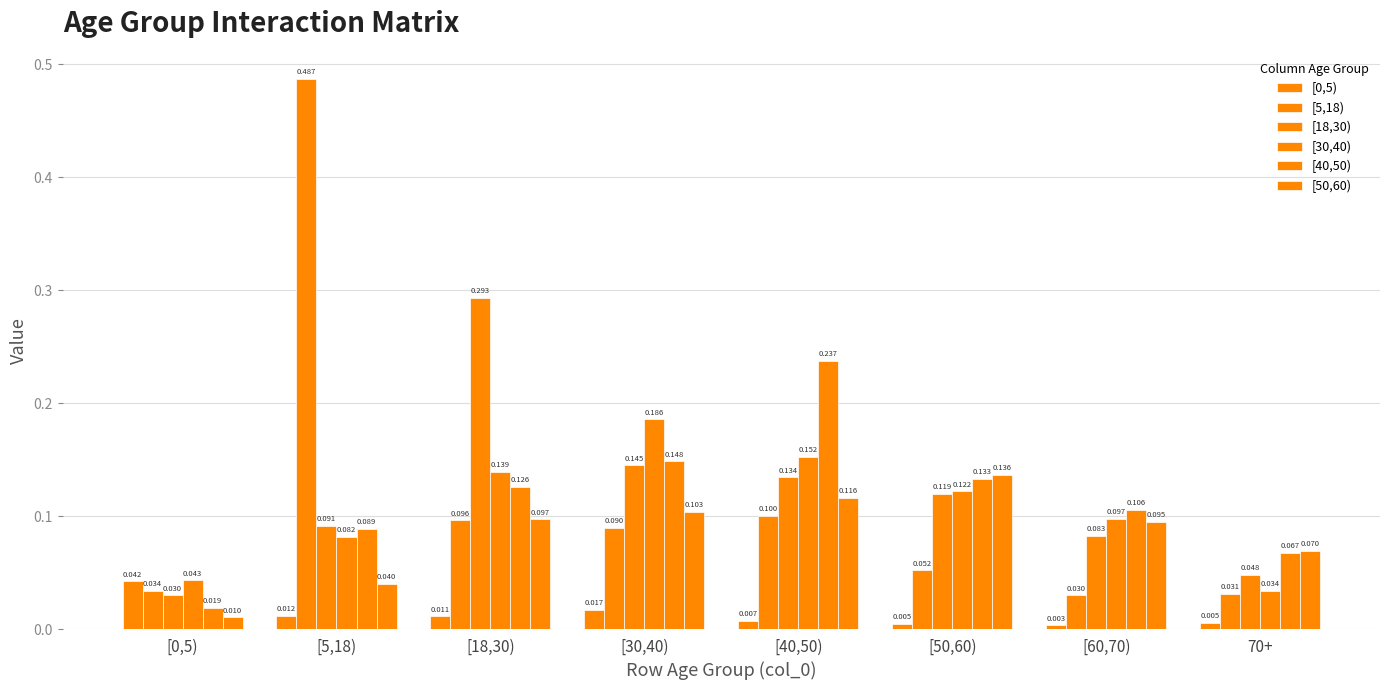

Rank the series by their maximum value, from lowest to highest.

[0,5), [50,60), [30,40), [40,50), [18,30), [5,18)